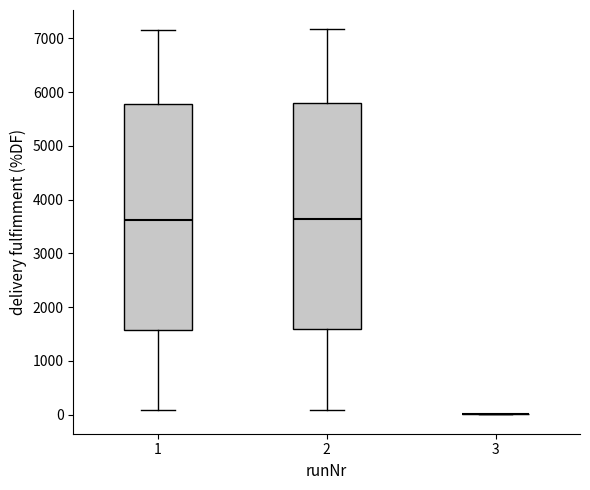

Where does the upper whisker of the box at x = 2 end on the y-axis? The values are not printed on the chart, so give them approximately, as read against the axis.

7200